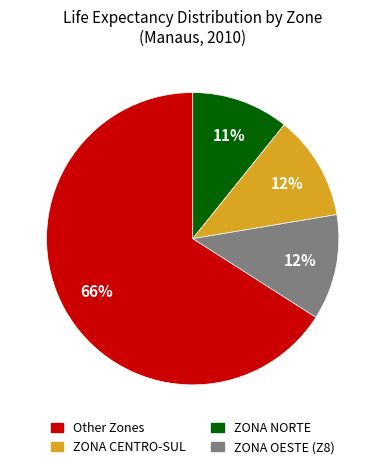

To the nearest percent, what is the average slice percentage?

25%